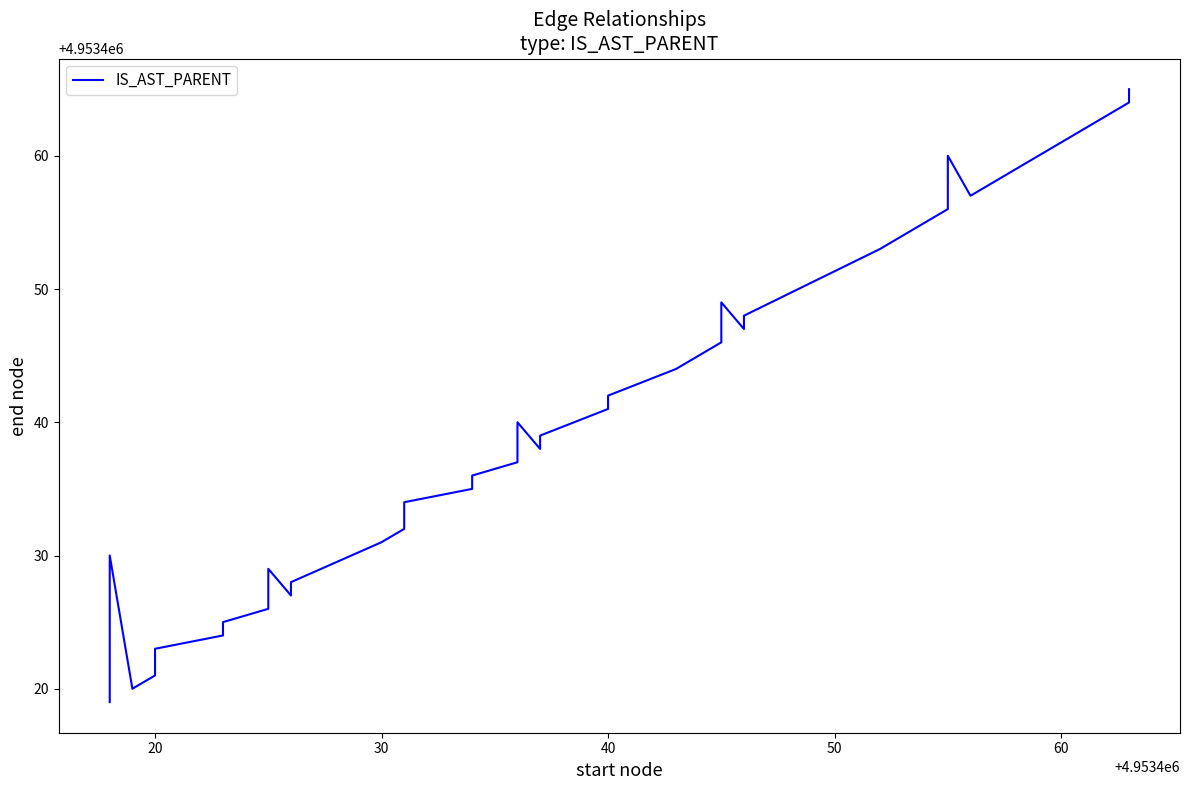

How many values are below 4953439?

20